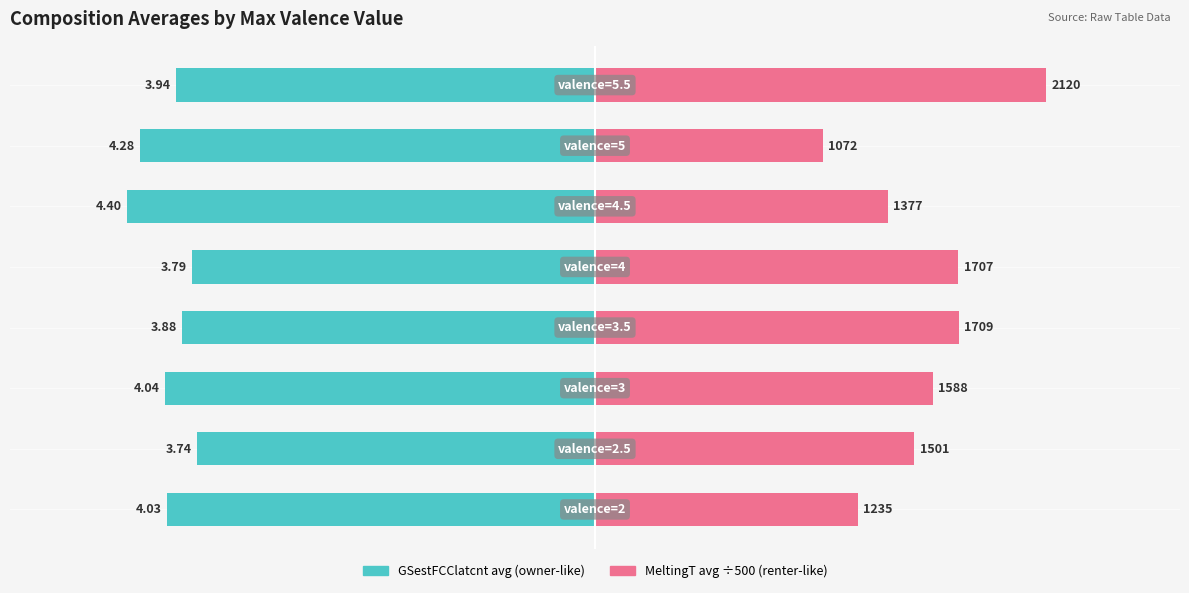

Which series has the widest spread of values?

MeltingT avg (×500)